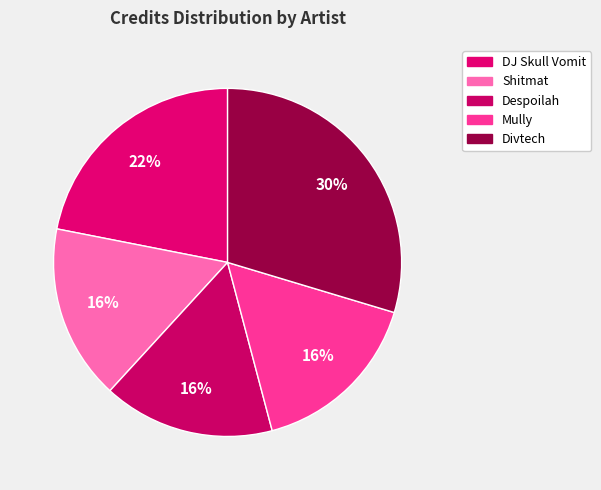

Is there any slice that represents more than half of the pie?

No